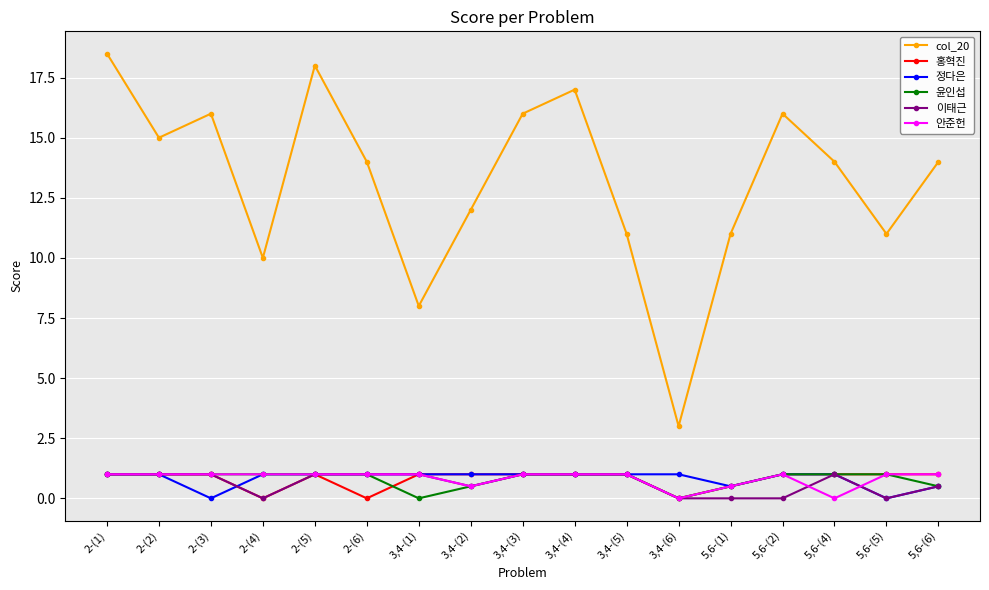

What is the label of the 6th point from the right?

3,4-(6)